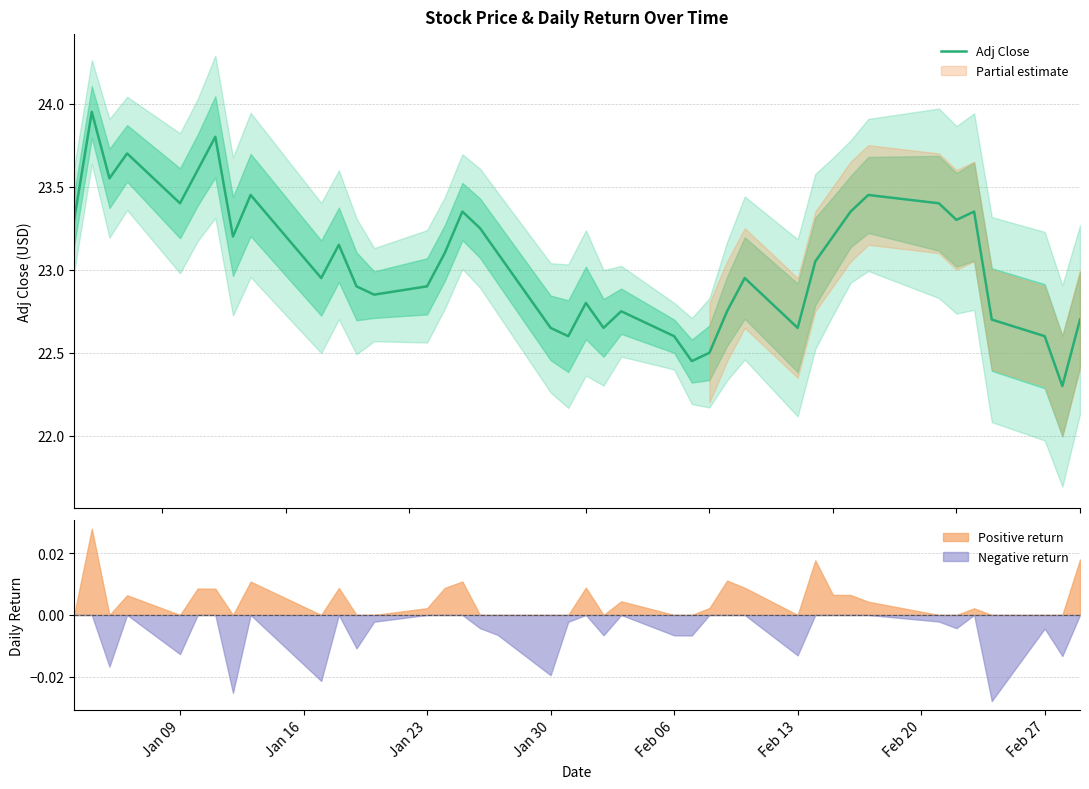

What is the sum of all values?

922.3